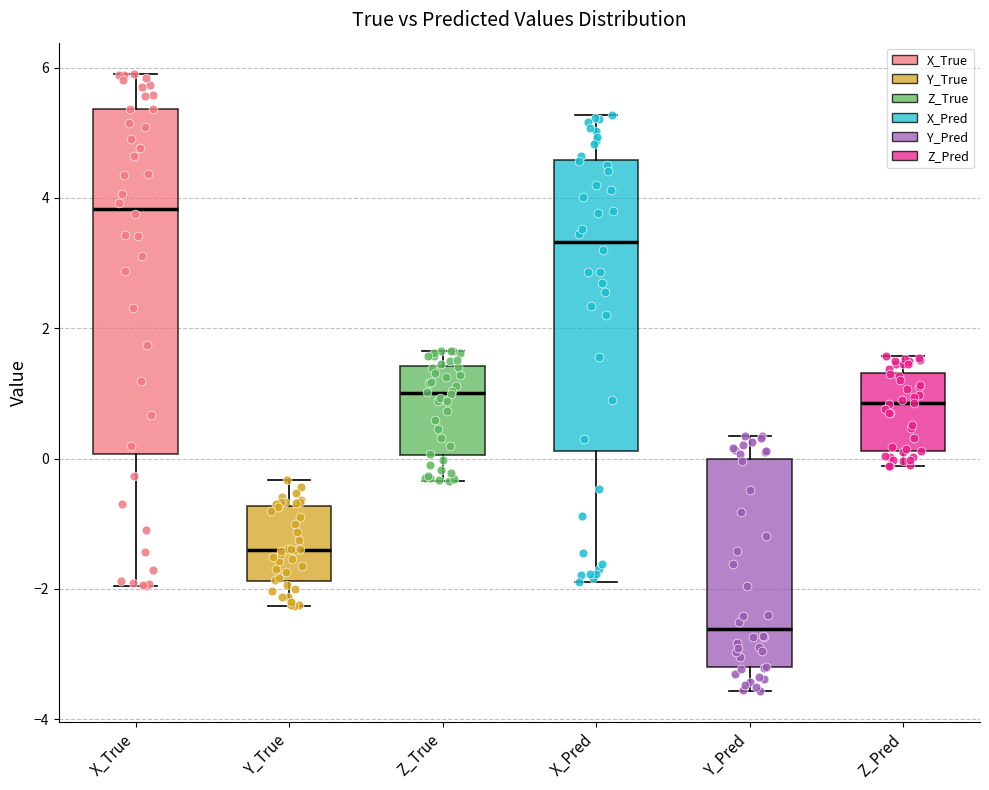

Comparing the boxes themselves (not the whiskers), which one is the tallest?

X_True